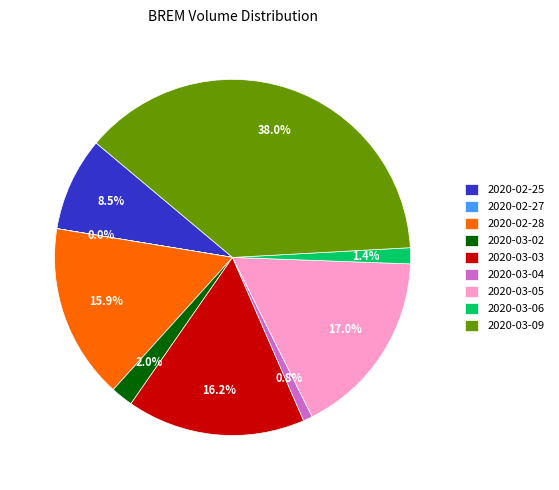

Is 2020-03-04 the majority of the pie?

No